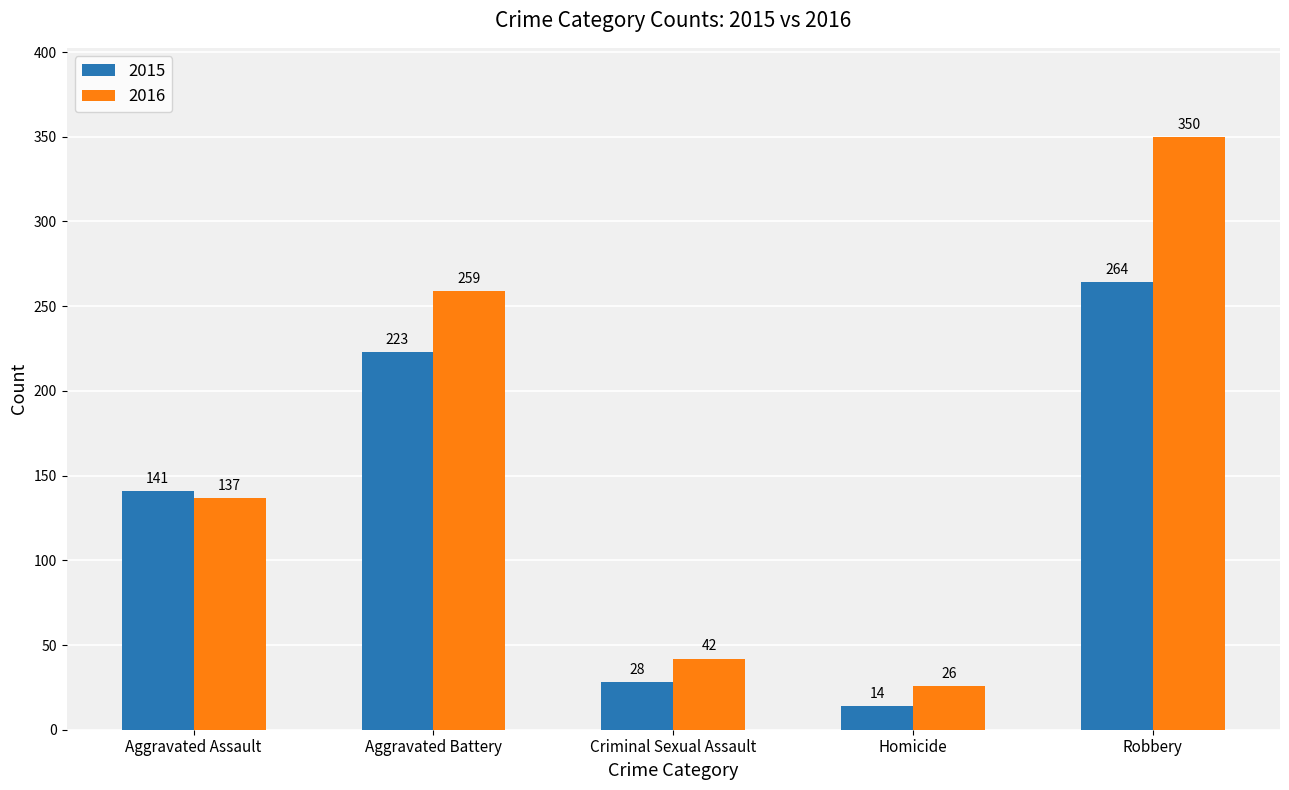

At which label does 2015 reach its minimum?

Homicide